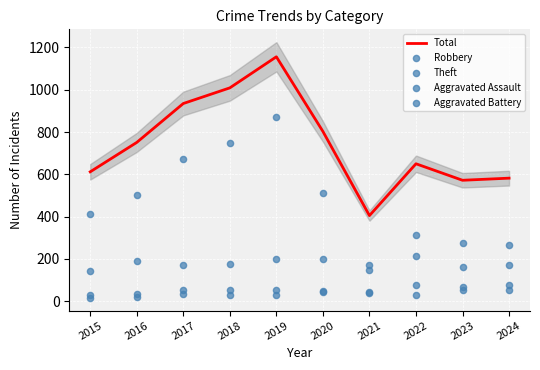

At how many categories does at least one series exceed 888?

3